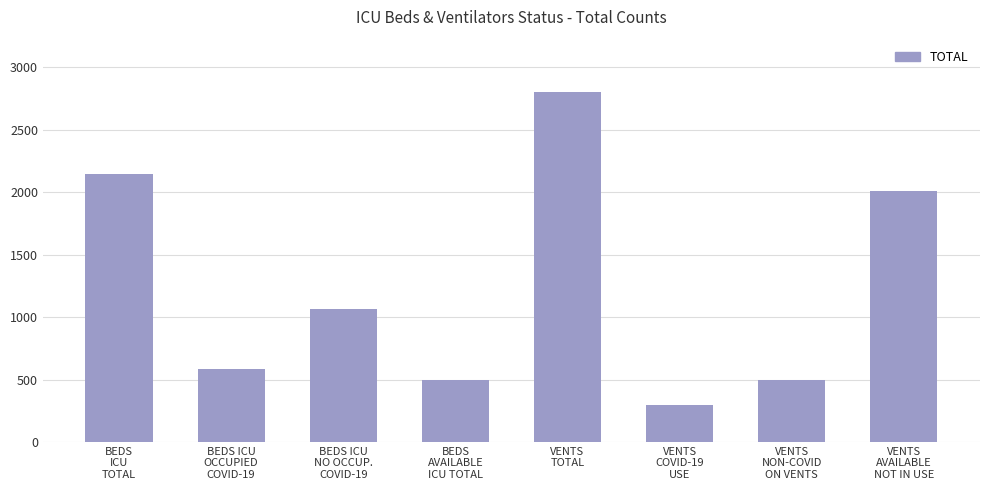

Where is the data nearest to the value 1548?

VENTS
AVAILABLE
NOT IN USE